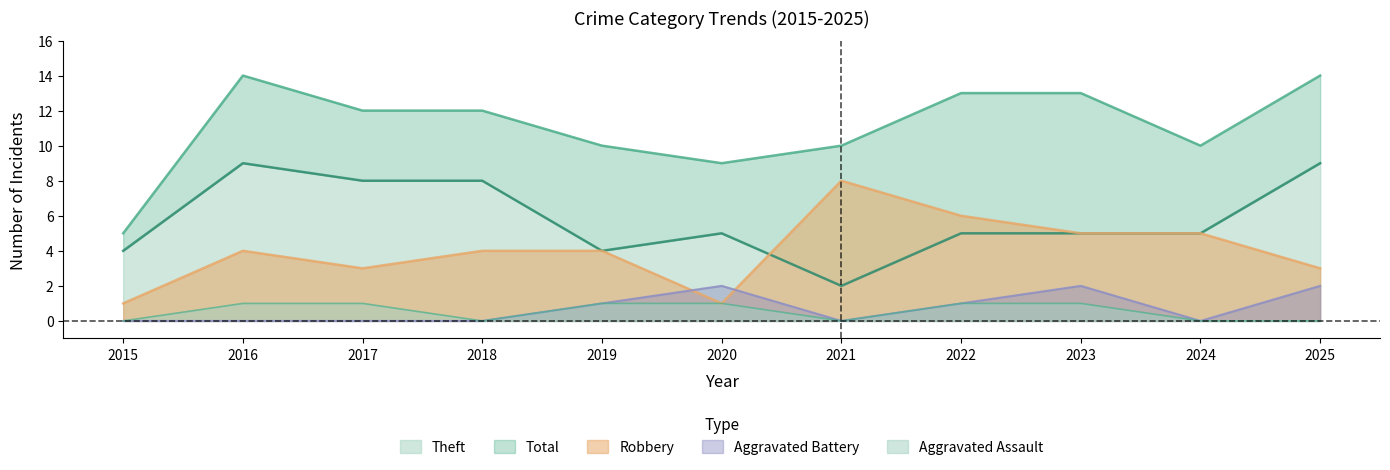

Where is Theft nearest to the value 5?

2020